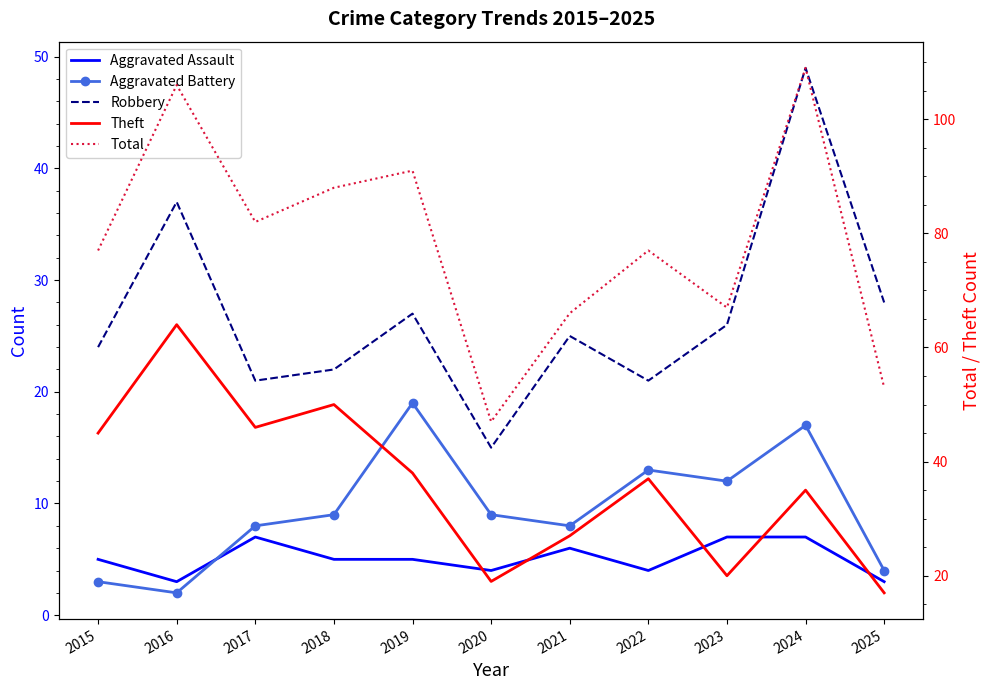

What is the highest value of the Aggravated Battery series?

19